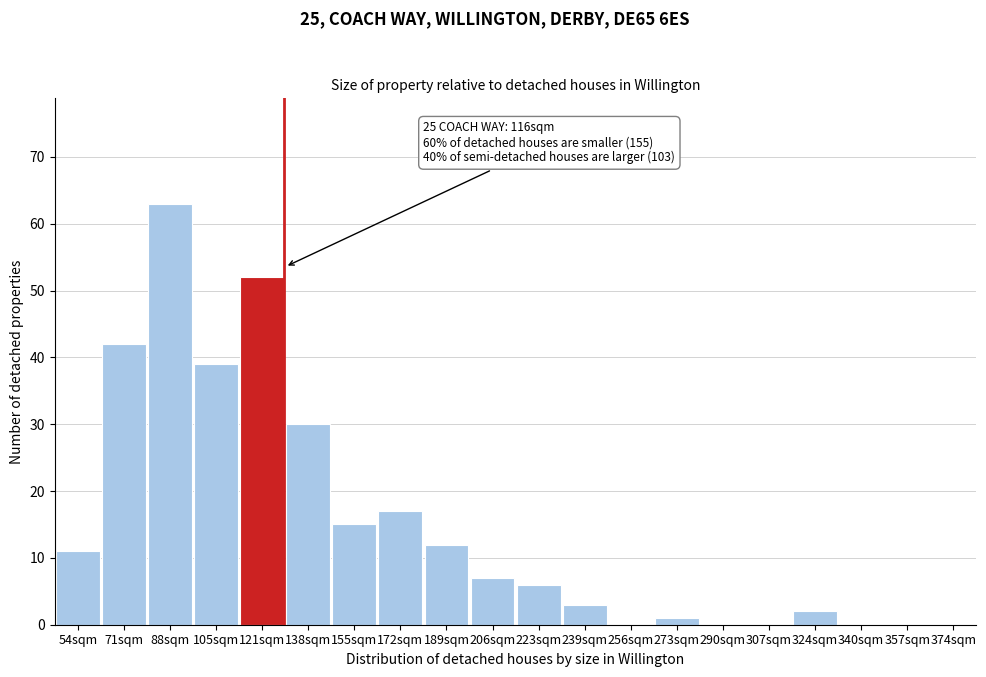

Approximately how many times larger is the value at 71sqm compared to 138sqm?

1.4